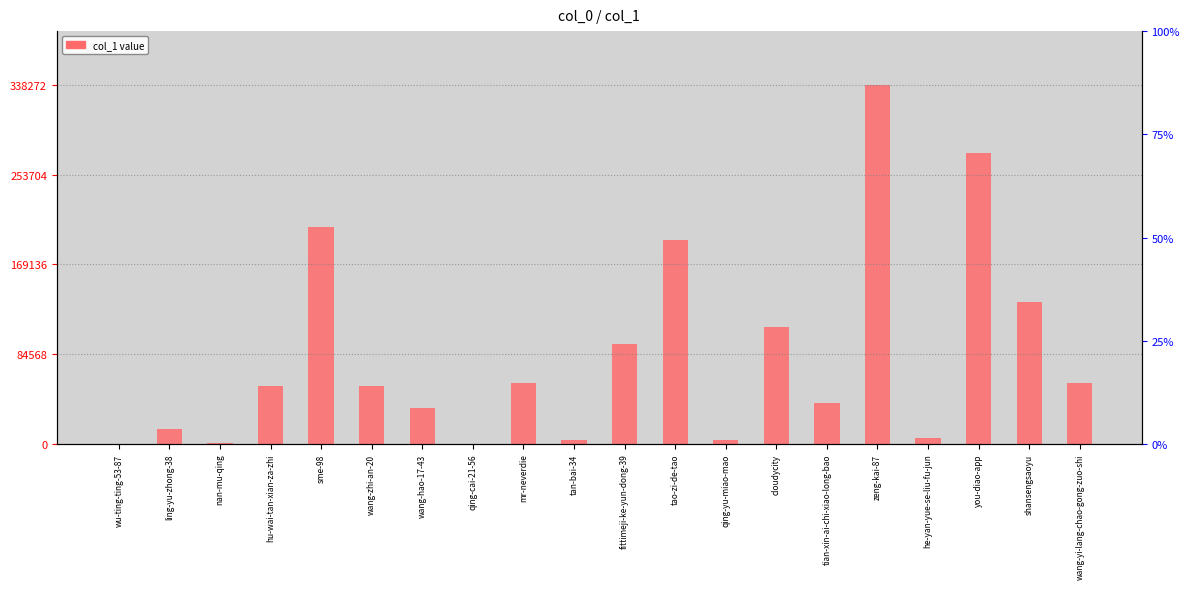

Reading left to right, list all the values displayed in this chart.

1	14437	973	54232	204771	54655	33368	37	57765	3386	93881	192241	3898	110337	38499	338272	5360	273960	133867	56928